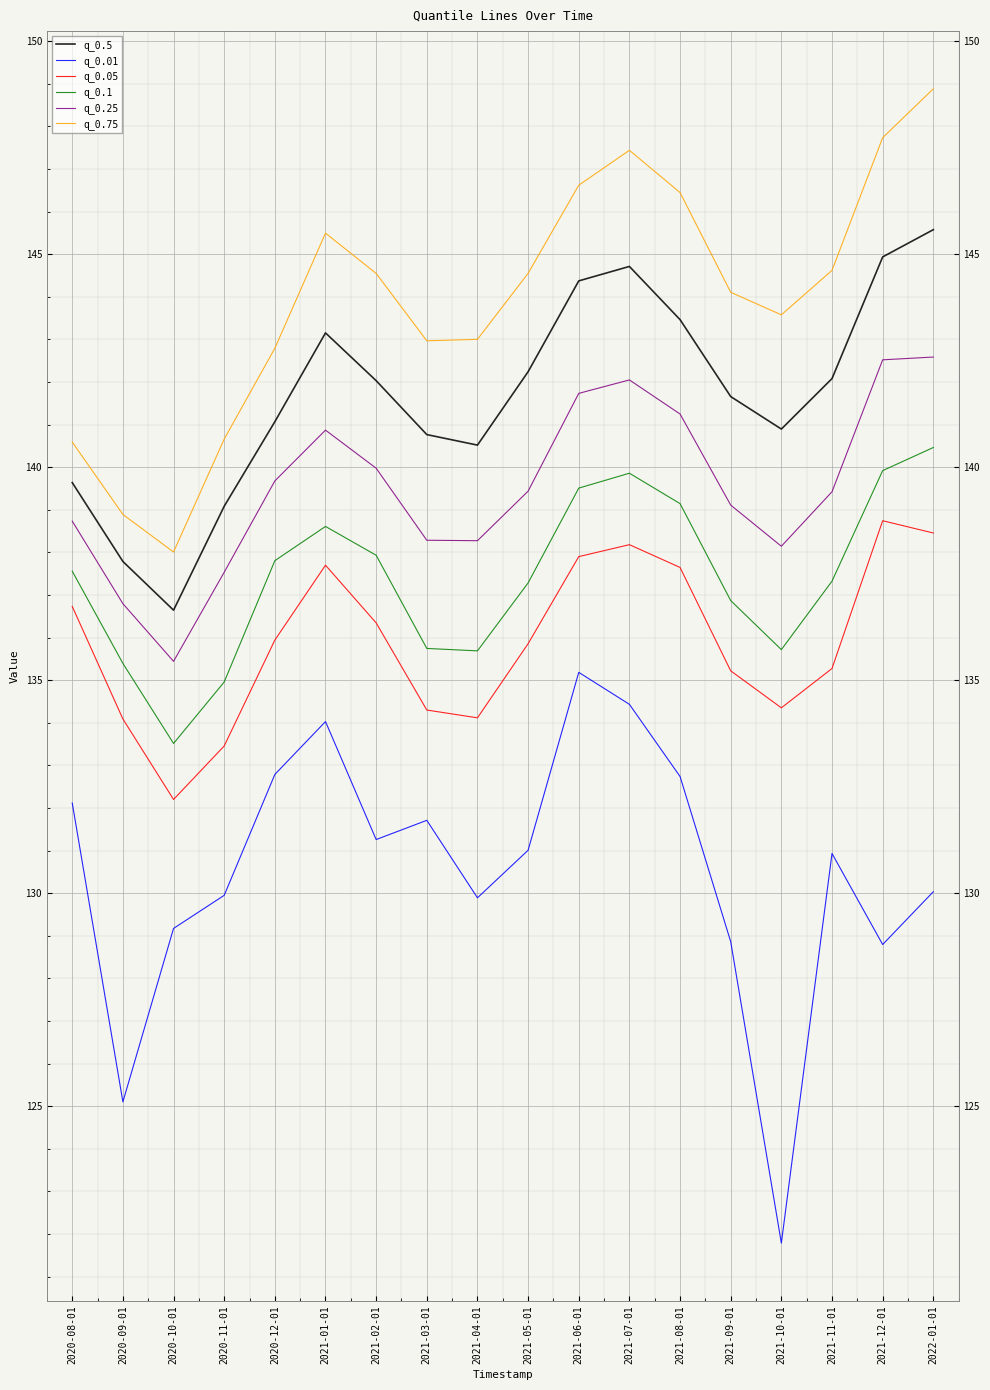

Does the chart display data point markers on the line(s)?

No